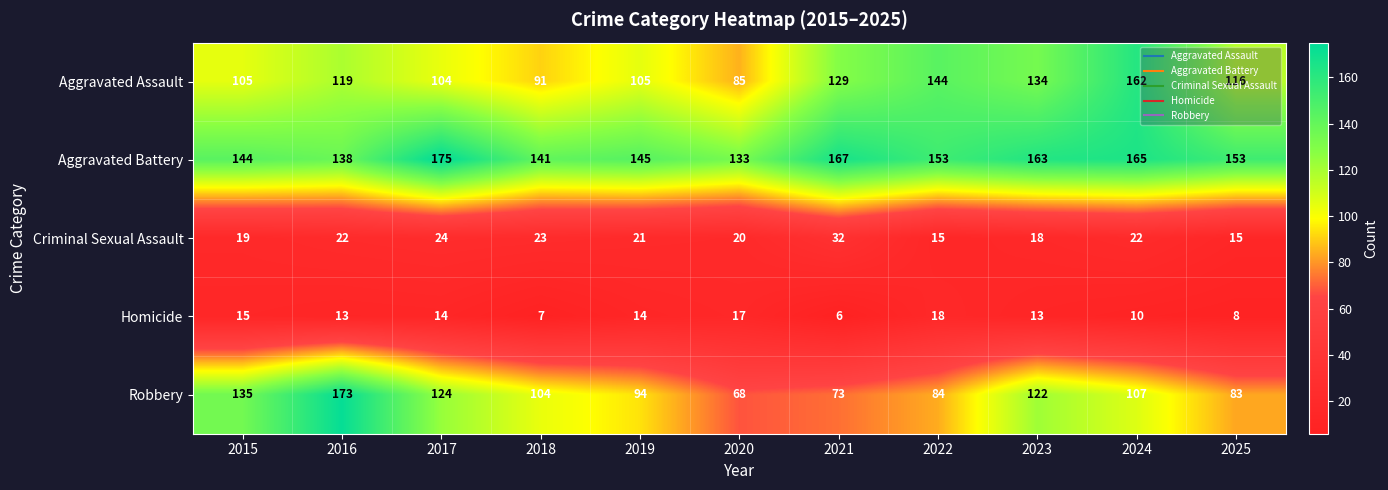

Where does the Homicide series first go above 13?

2015